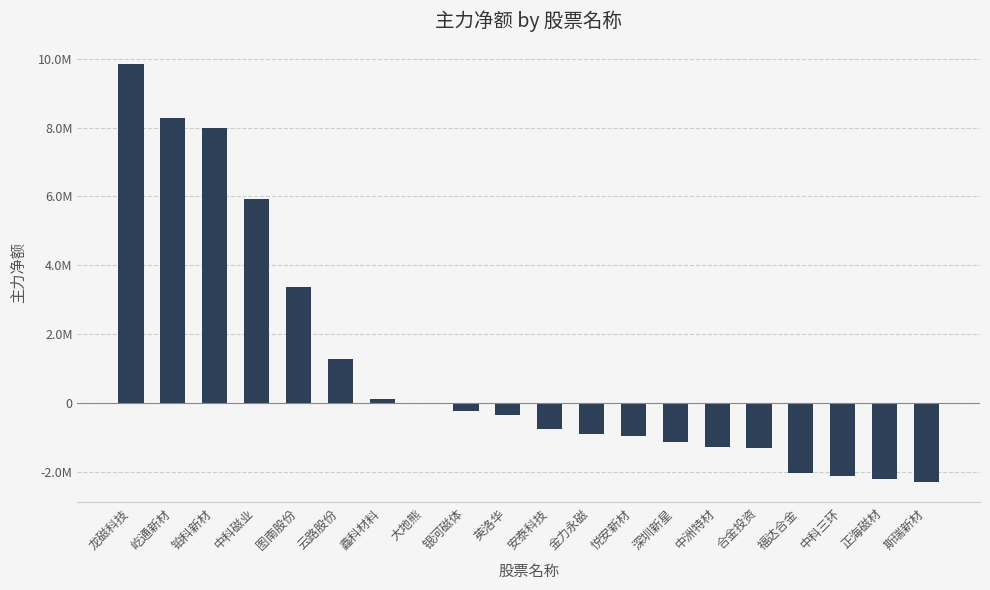

What is the difference between the maximum and minimum values?

12129561